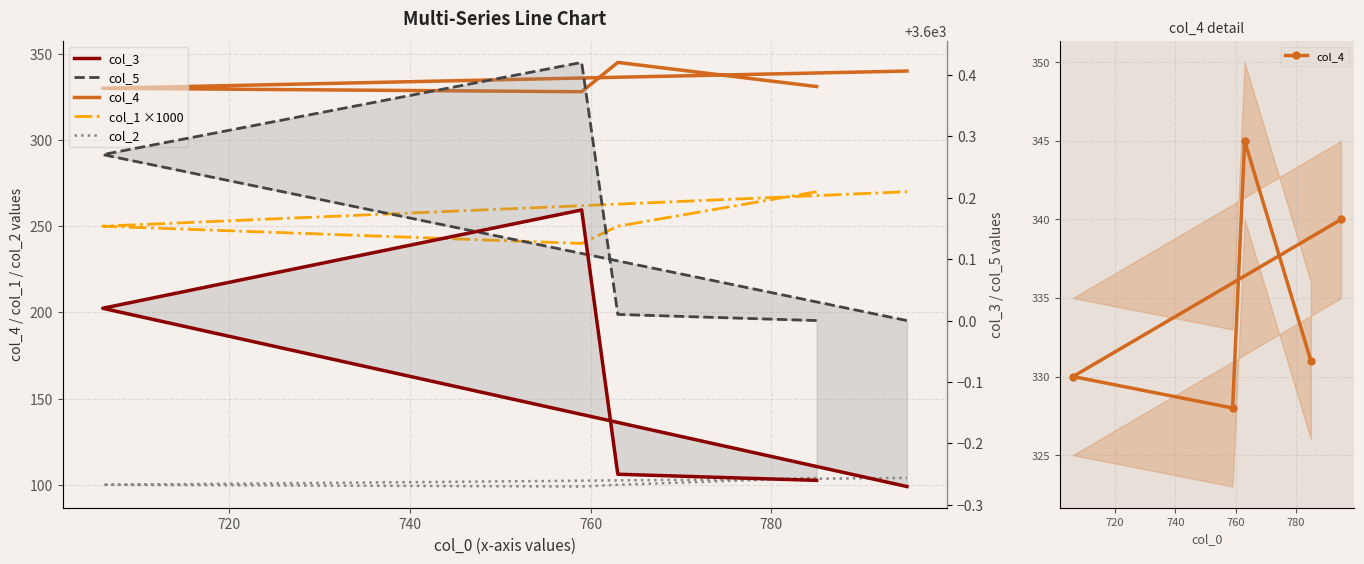

True or false: col_2 and col_4 intersect in this chart.

False